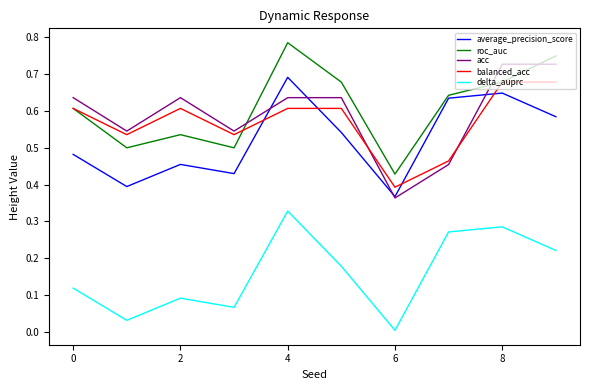

True or false: delta_auprc and acc cross at least once.

False